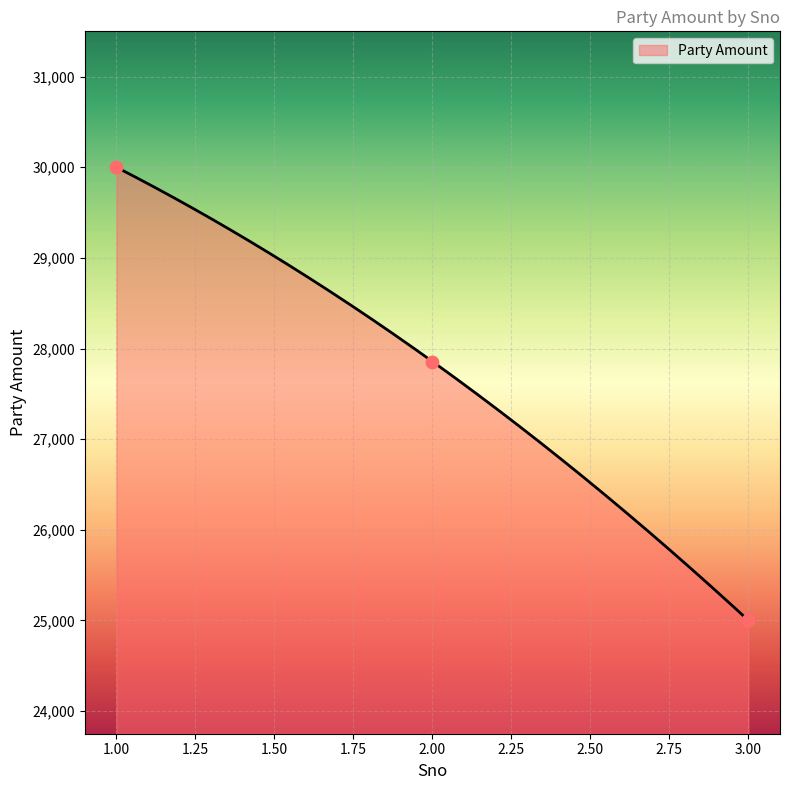

Approximately how many times larger is the value at 2 compared to 1?

0.9